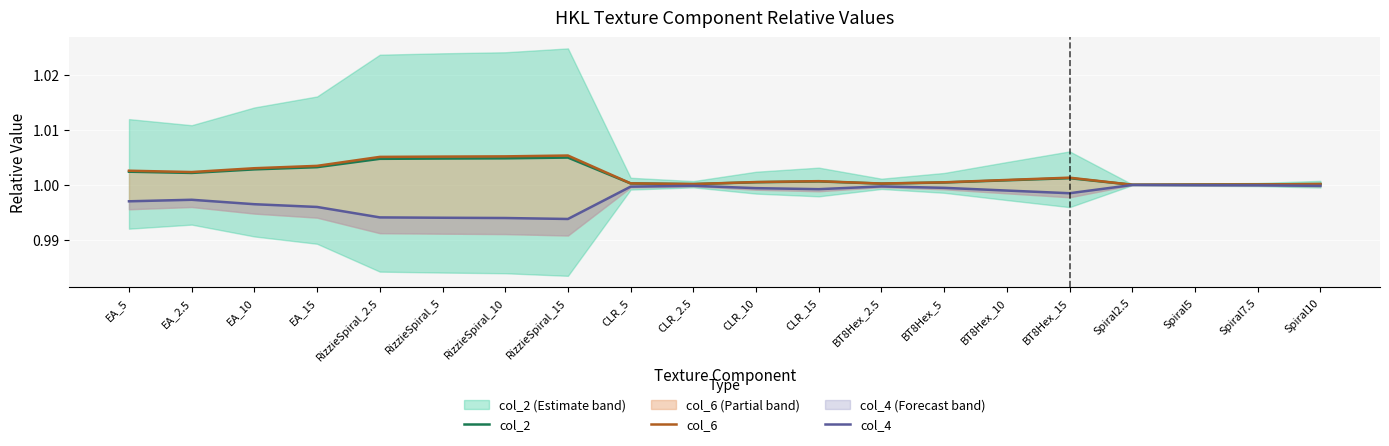

Is the value of col_2 at EA_5 greater than the value of col_4 at CLR_15?

Yes